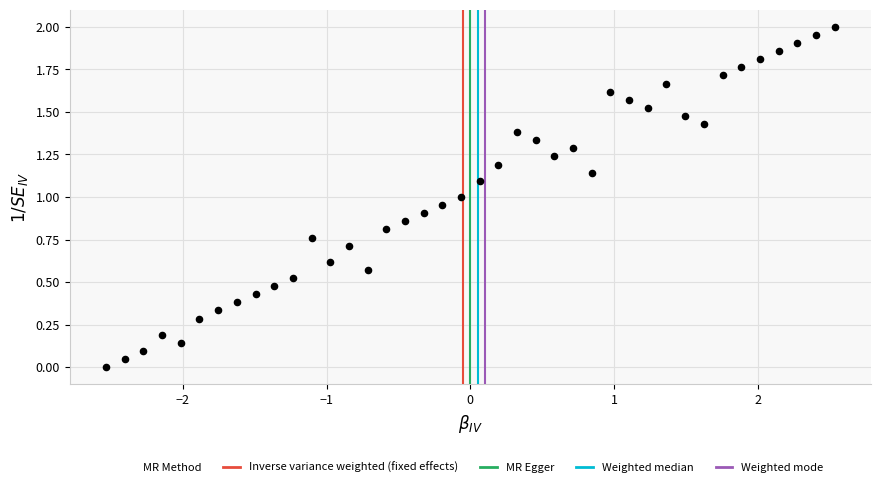

What is the range of X values (max minus min)?

5.1